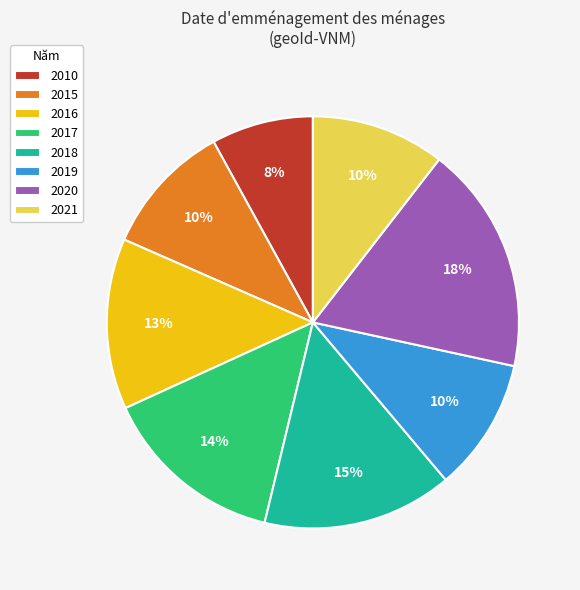

Is there a majority slice in this chart?

No